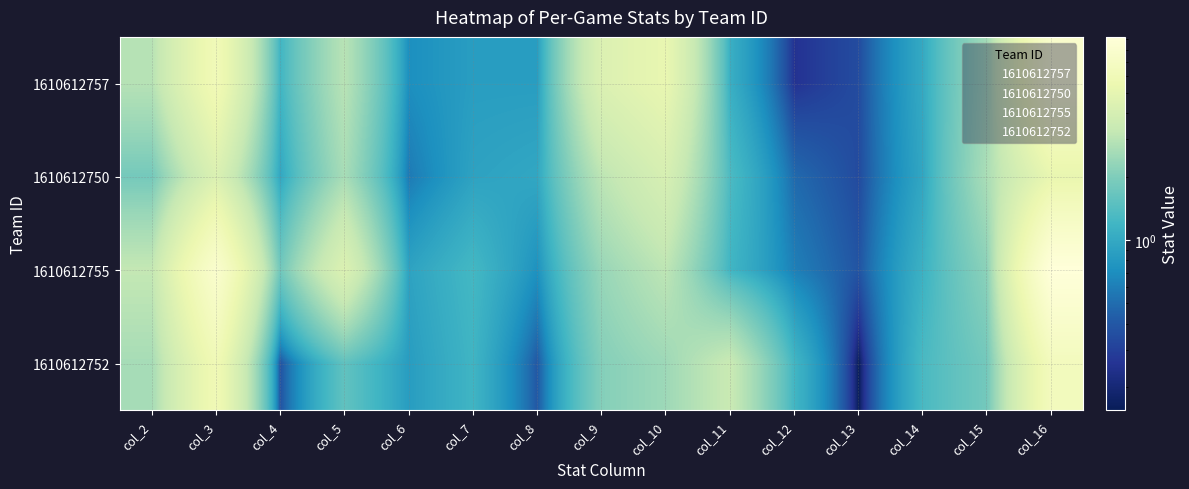

Which series has the largest total across all categories?

1610612755